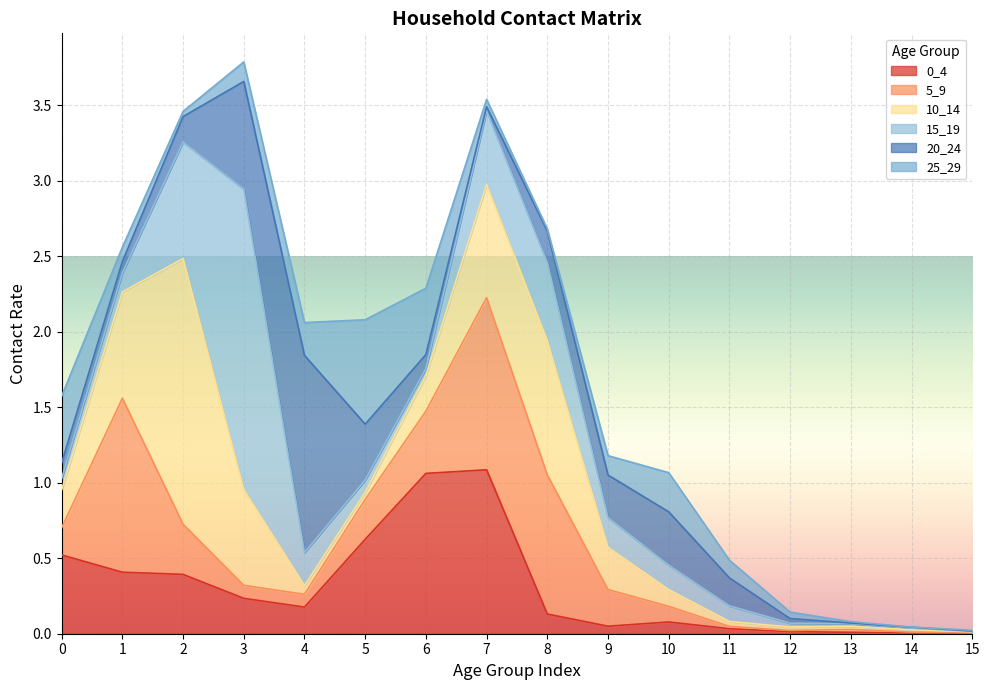

True or false: 0_4 and 5_9 cross at least once.

True